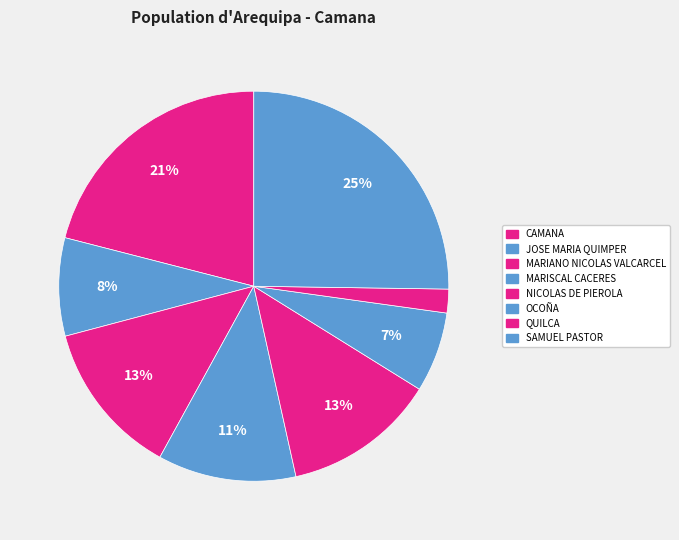

Count the number of slices in the pie.

8